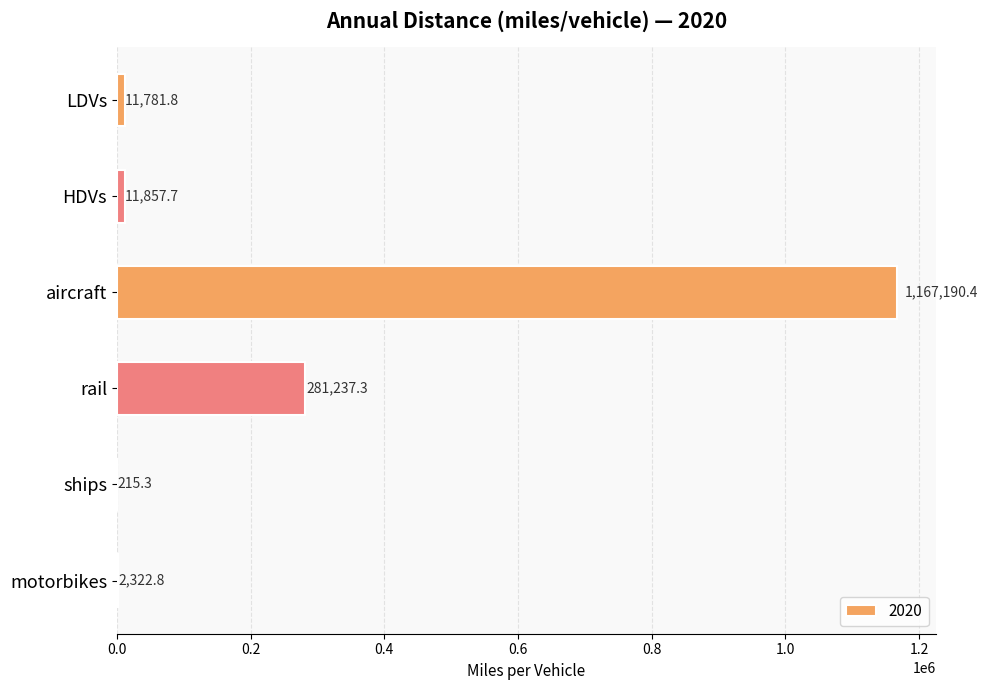

What is the greatest value displayed?

1167190.4